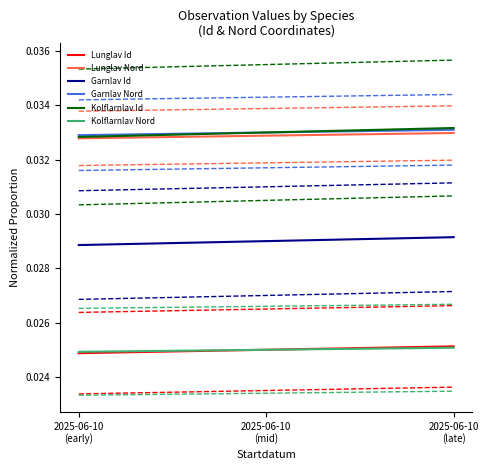

Between 2025-06-10
(early) and 2025-06-10
(late), which series saw the biggest shift?

Kolflarnlav Id